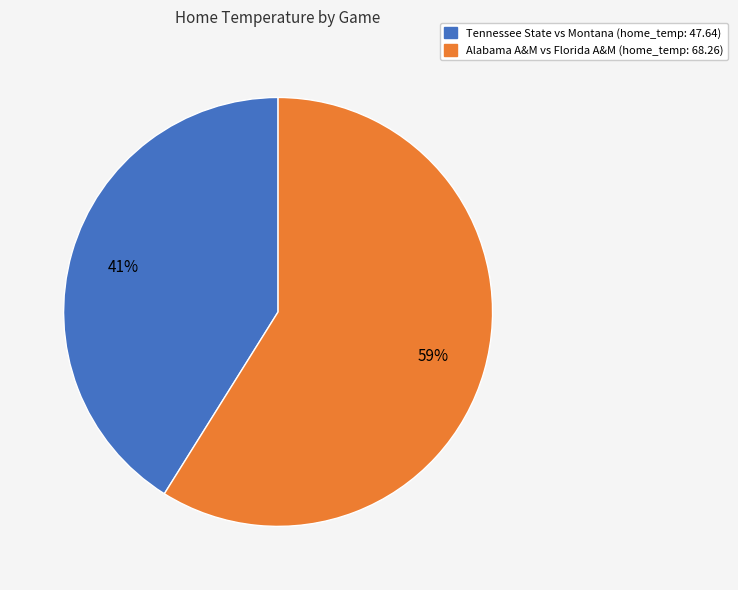

To the nearest percent, what portion does Alabama A&M vs Florida A&M represent?

59%